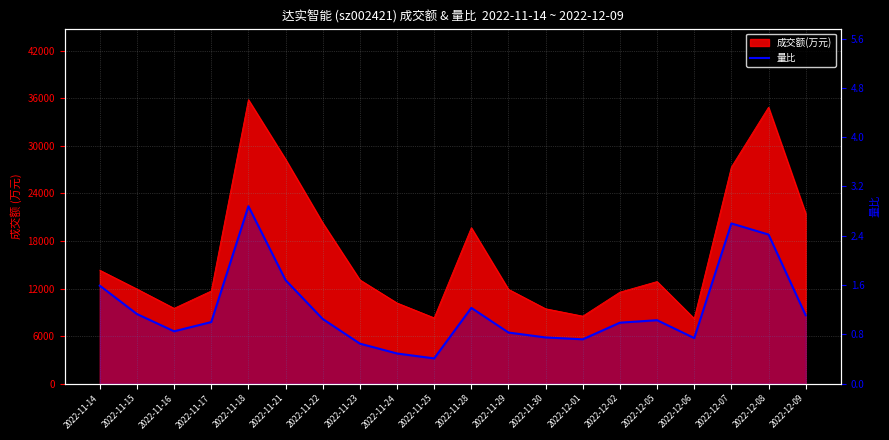

Reading right to left, list all the values displayed in this chart.

2022-12-09=1.1	2022-12-08=2.4	2022-12-07=2.6	2022-12-06=0.7	2022-12-05=1.0	2022-12-02=1.0	2022-12-01=0.7	2022-11-30=0.8	2022-11-29=0.8	2022-11-28=1.2	2022-11-25=0.4	2022-11-24=0.5	2022-11-23=0.7	2022-11-22=1.1	2022-11-21=1.7	2022-11-18=2.9	2022-11-17=1.0	2022-11-16=0.8	2022-11-15=1.1	2022-11-14=1.6